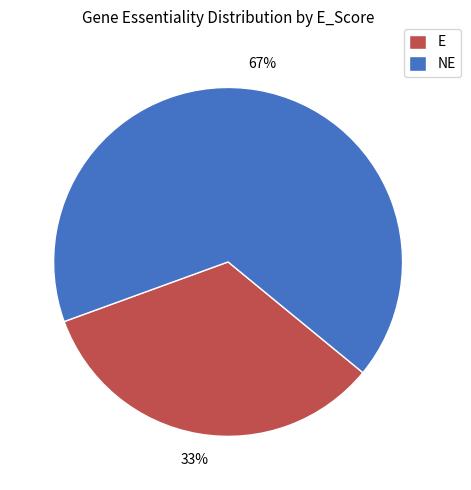

What is the smallest slice in the pie chart?

E